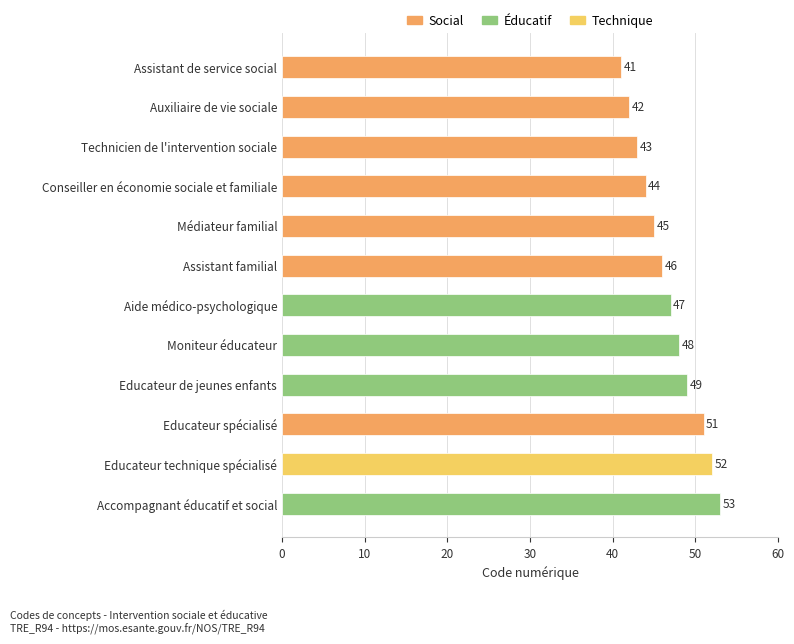

Does the chart contain stacked bars?

No